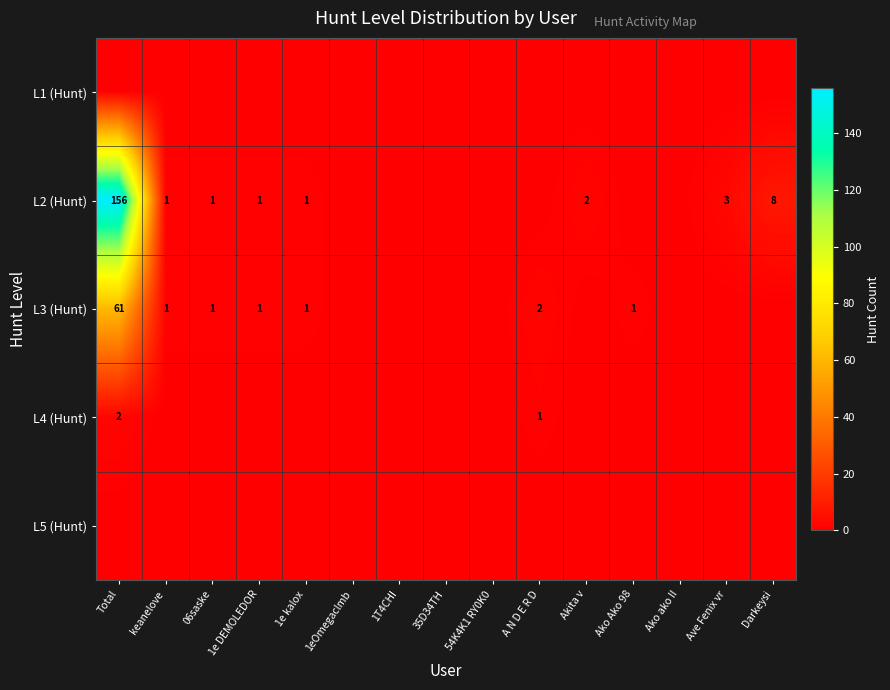

The value of L3 (Hunt) at keanelove is 1. True or false?

True